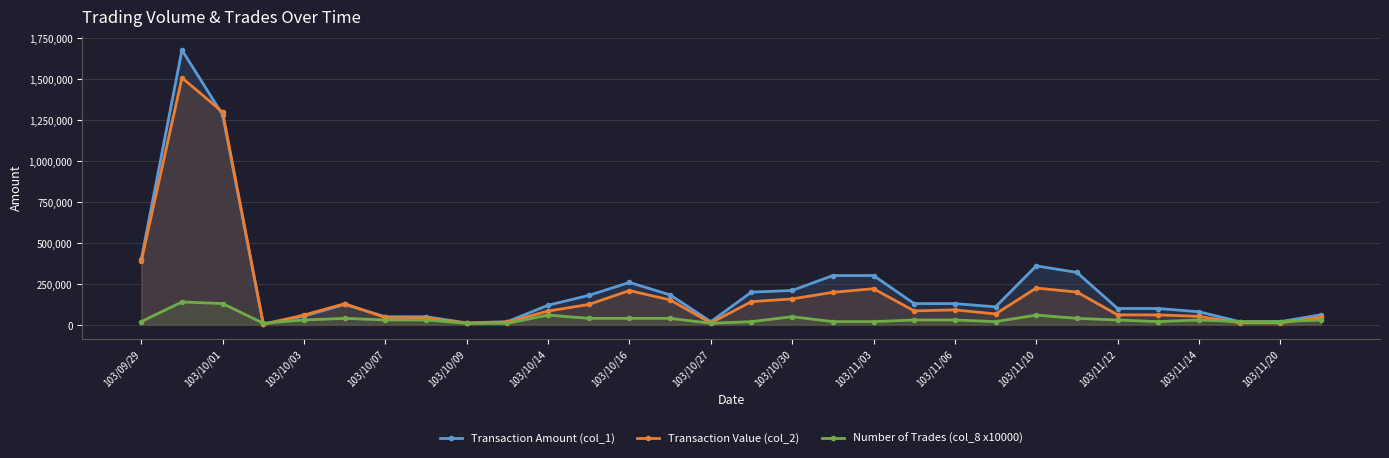

Rank the series by their maximum value, from lowest to highest.

Number of Trades (col_8 x10000), Transaction Value (col_2), Transaction Amount (col_1)